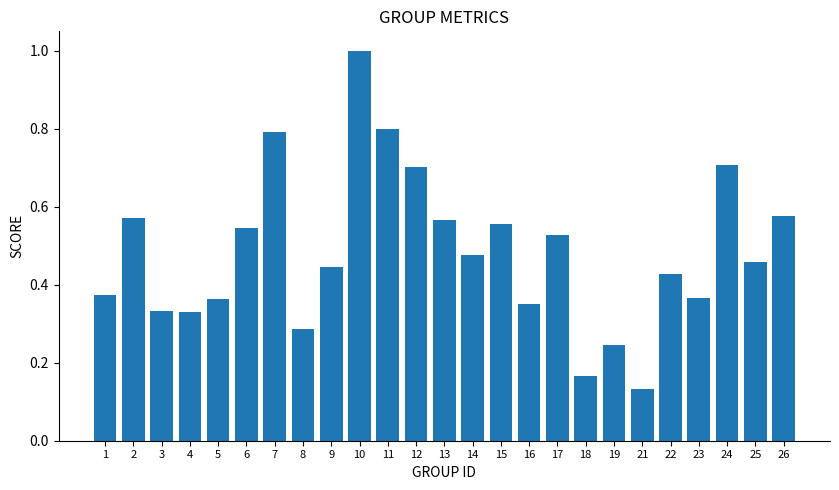

Does the chart contain any negative values?

No